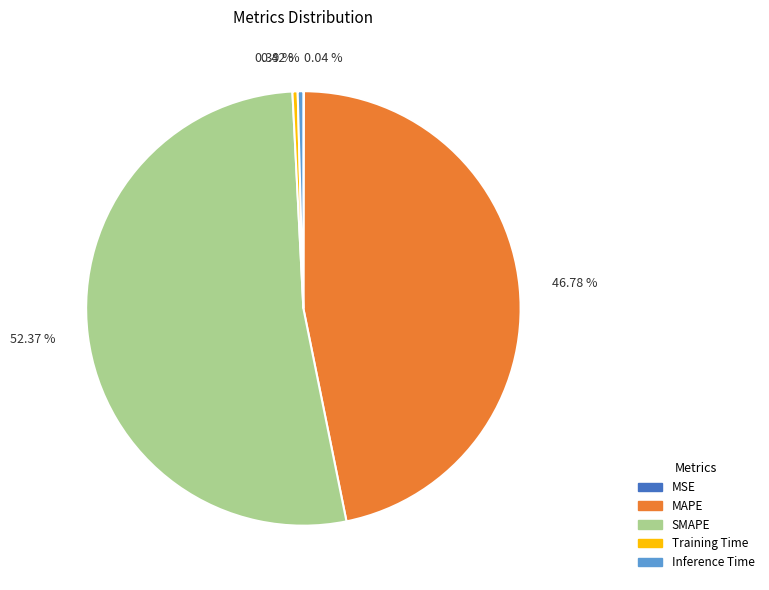

Which has a higher value, SMAPE or Inference Time?

SMAPE